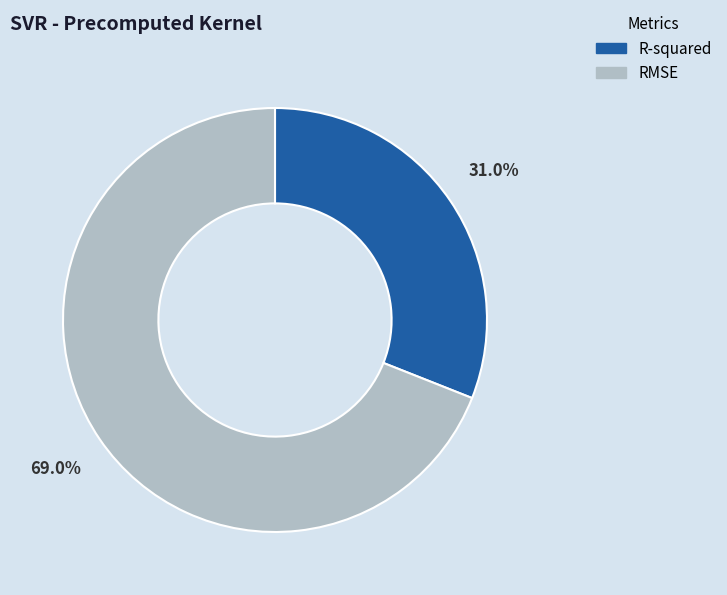

To the nearest percent, what percentage of the pie is RMSE?

69%